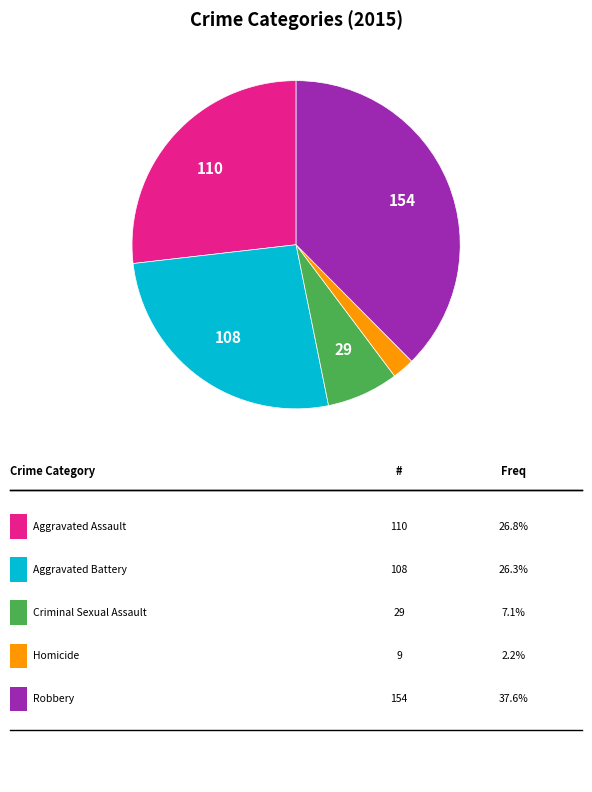

Does any single category account for the majority?

No